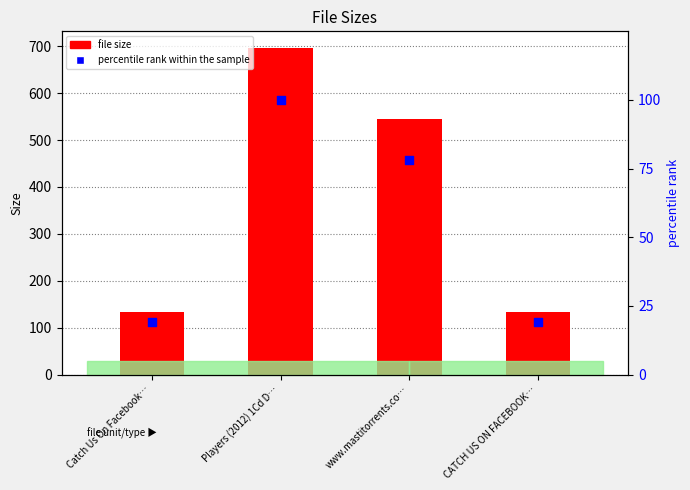

Which series contains the lowest Y value?

percentile rank within the sample